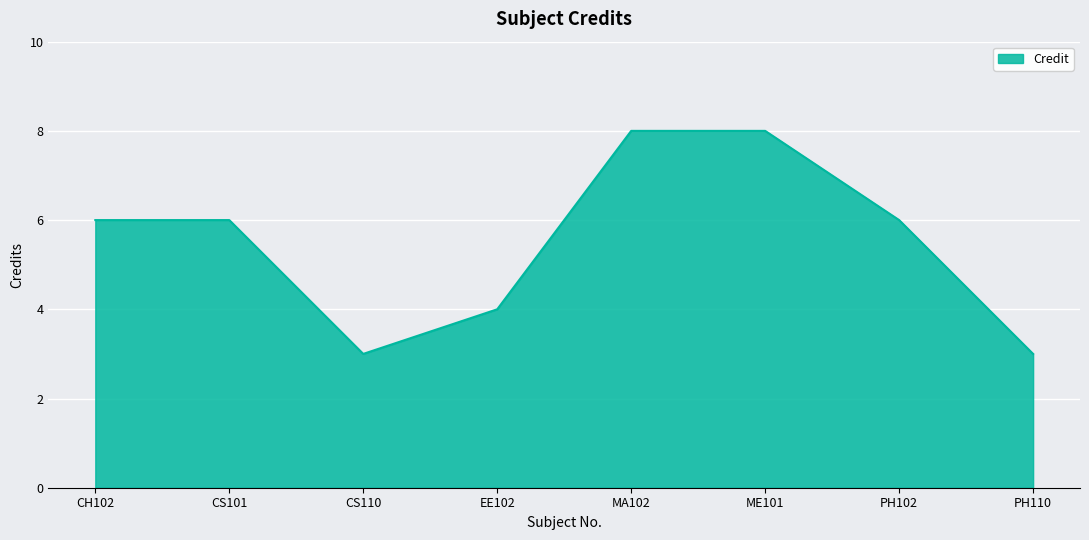

What is the greatest value displayed?

8